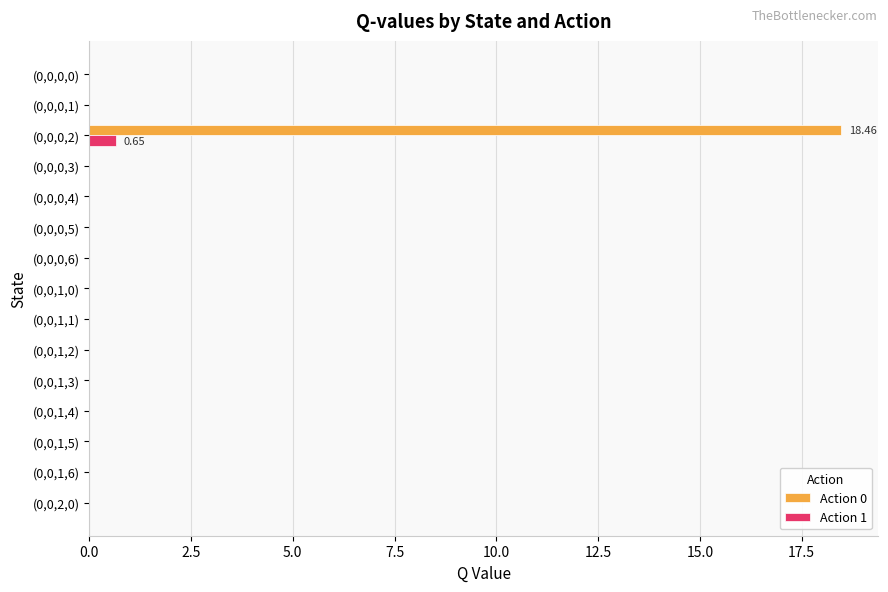

Which series has the largest total across all categories?

Action 0